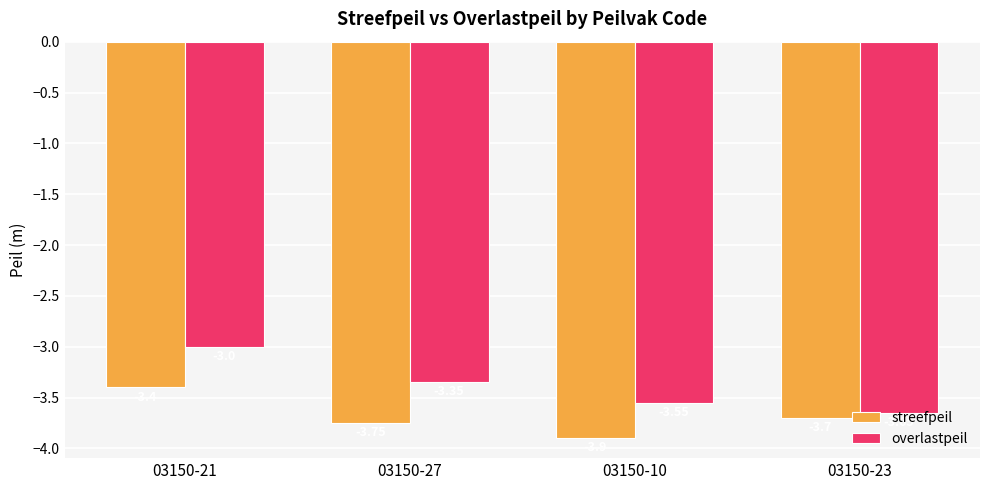

What position from the left is 03150-23?

4